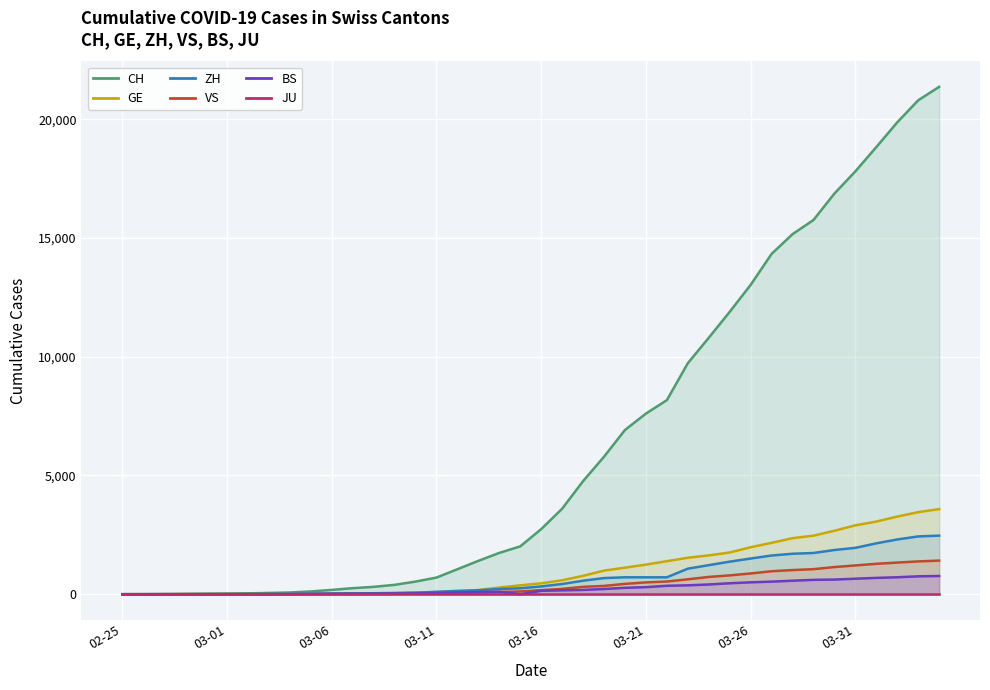

Which category has the highest value in the GE series?

2020-04-04